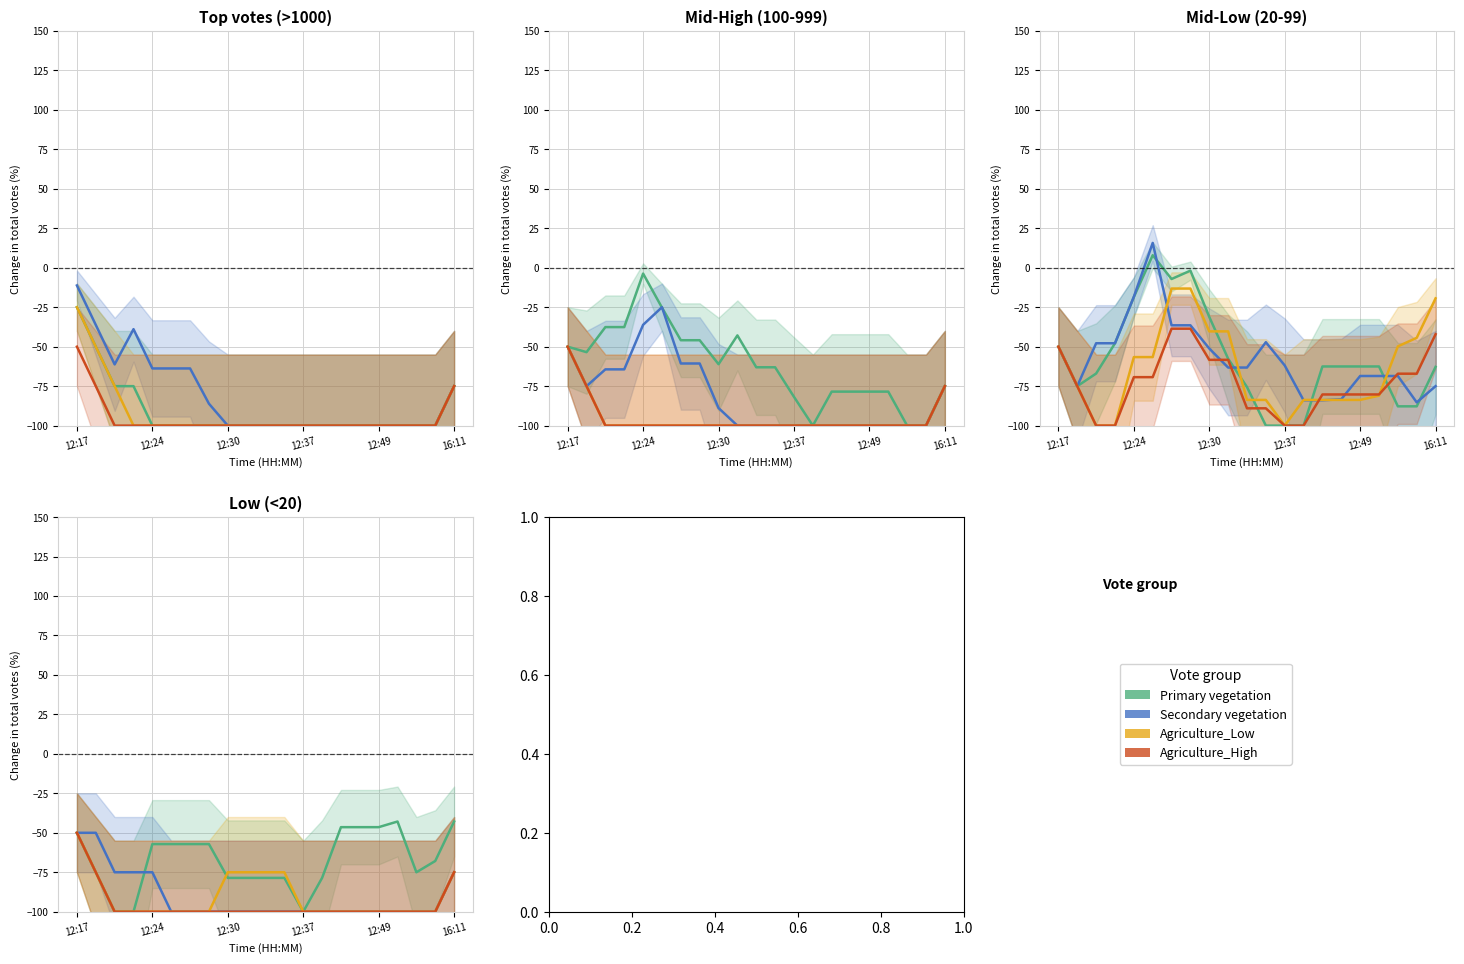

How many lines are shown in the chart?

4